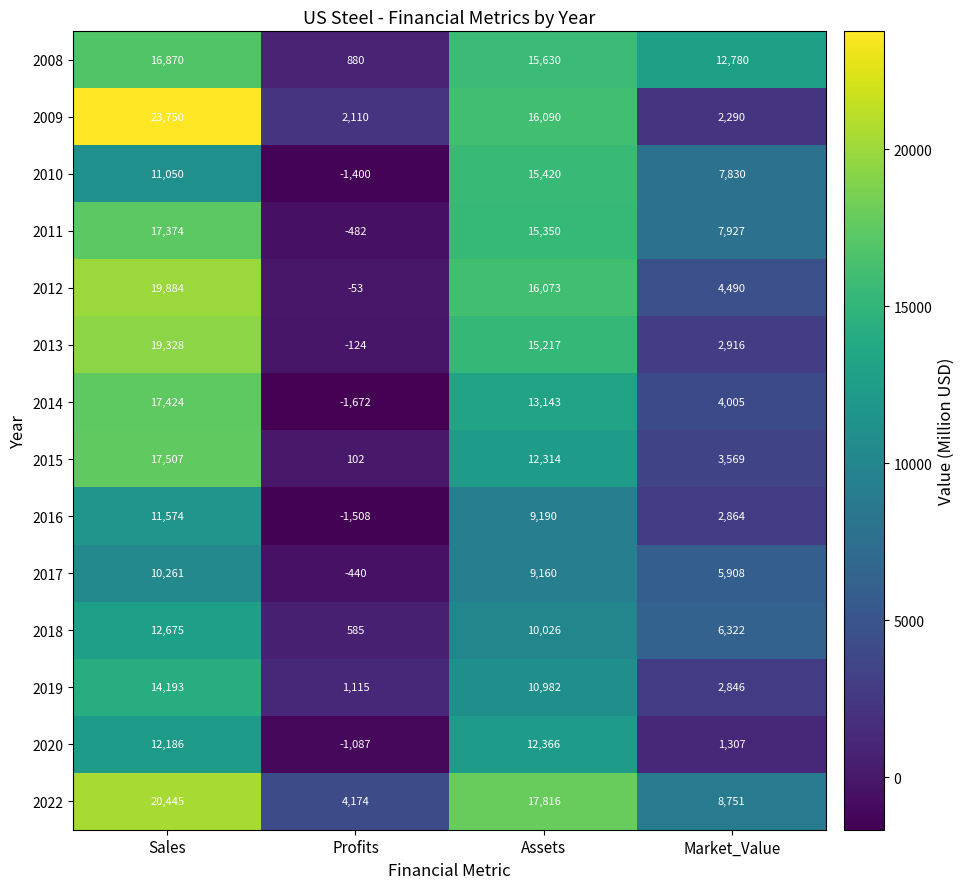

Where does the 2011 series first go above 15350?

Sales